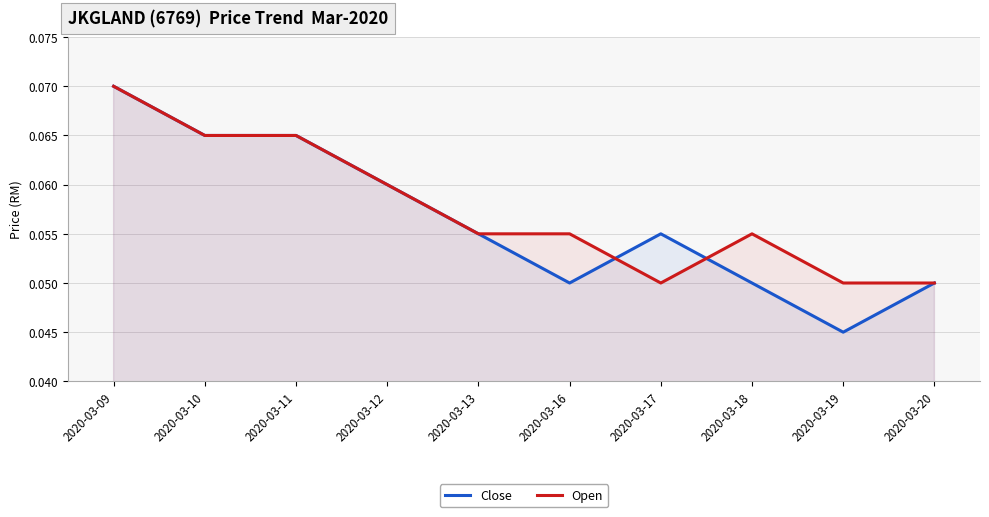

At which label does Close reach its minimum?

2020-03-19